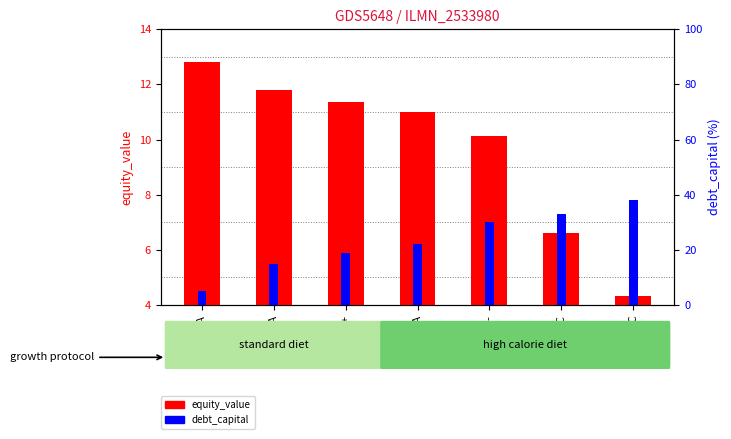

What are all the series names shown in the legend?

equity_value, debt_capital